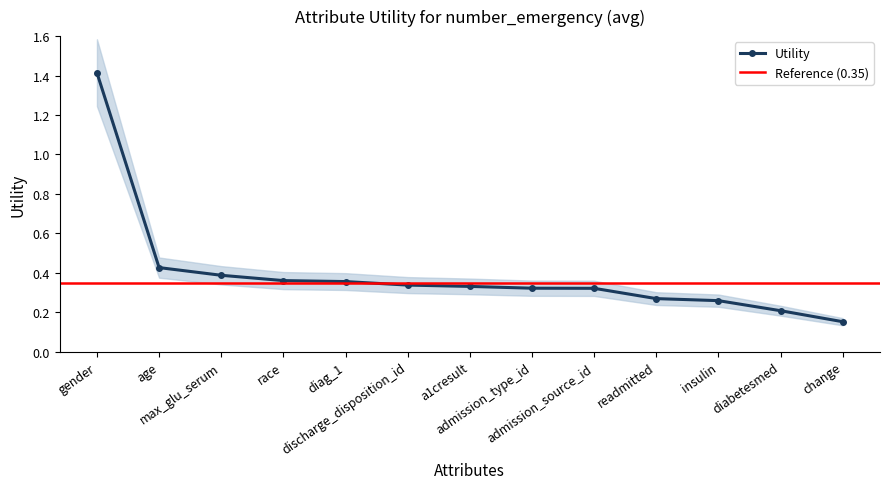

Approximately how many times larger is the value at diag_1 compared to gender?

0.3